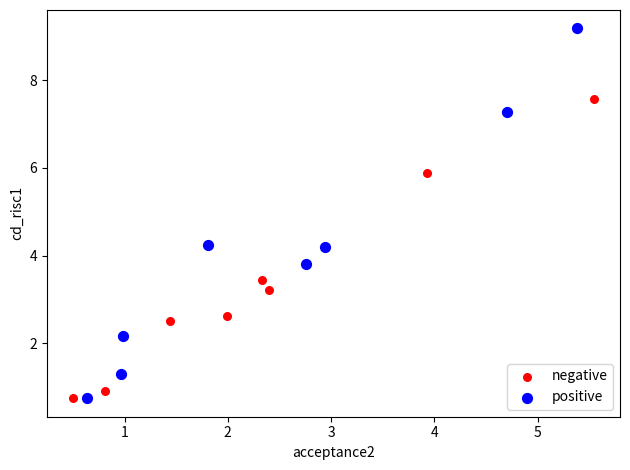

Which series contains the highest Y value?

positive